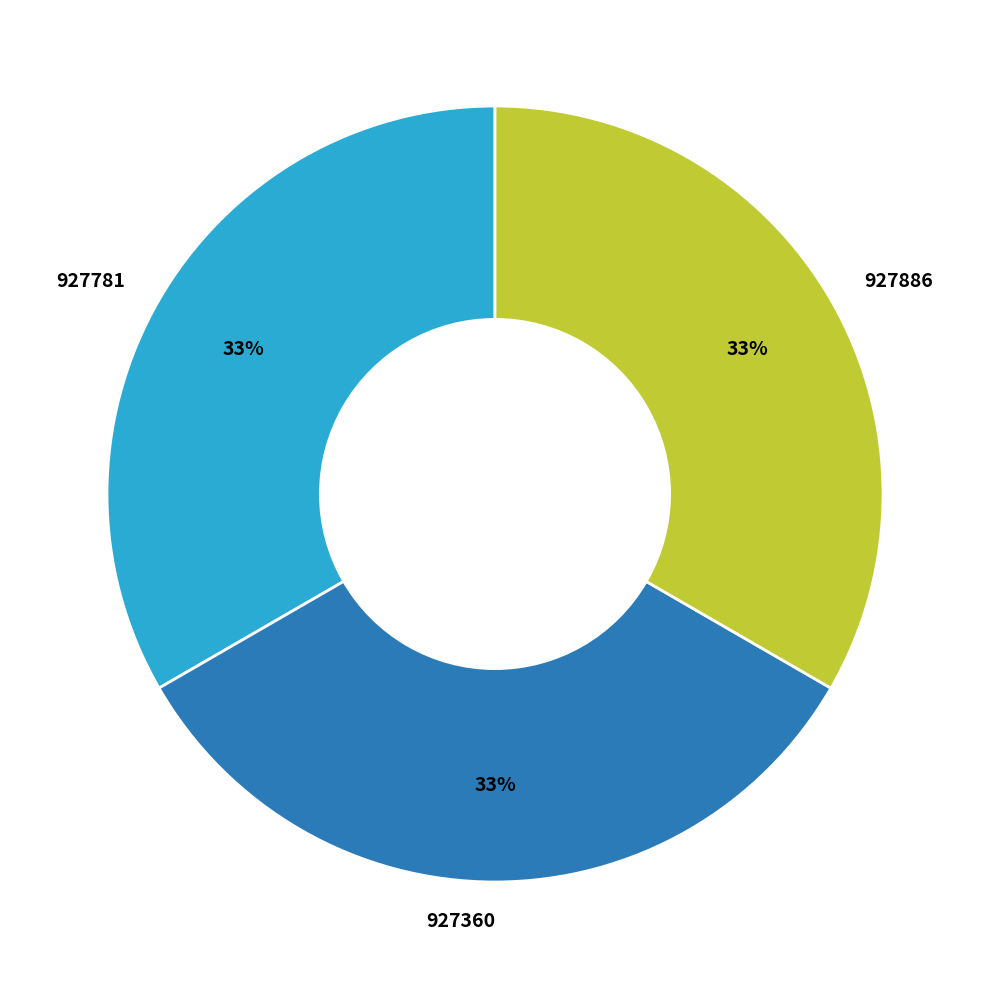

What is the ratio of the value at 927886 to the value at 927781?

1.0